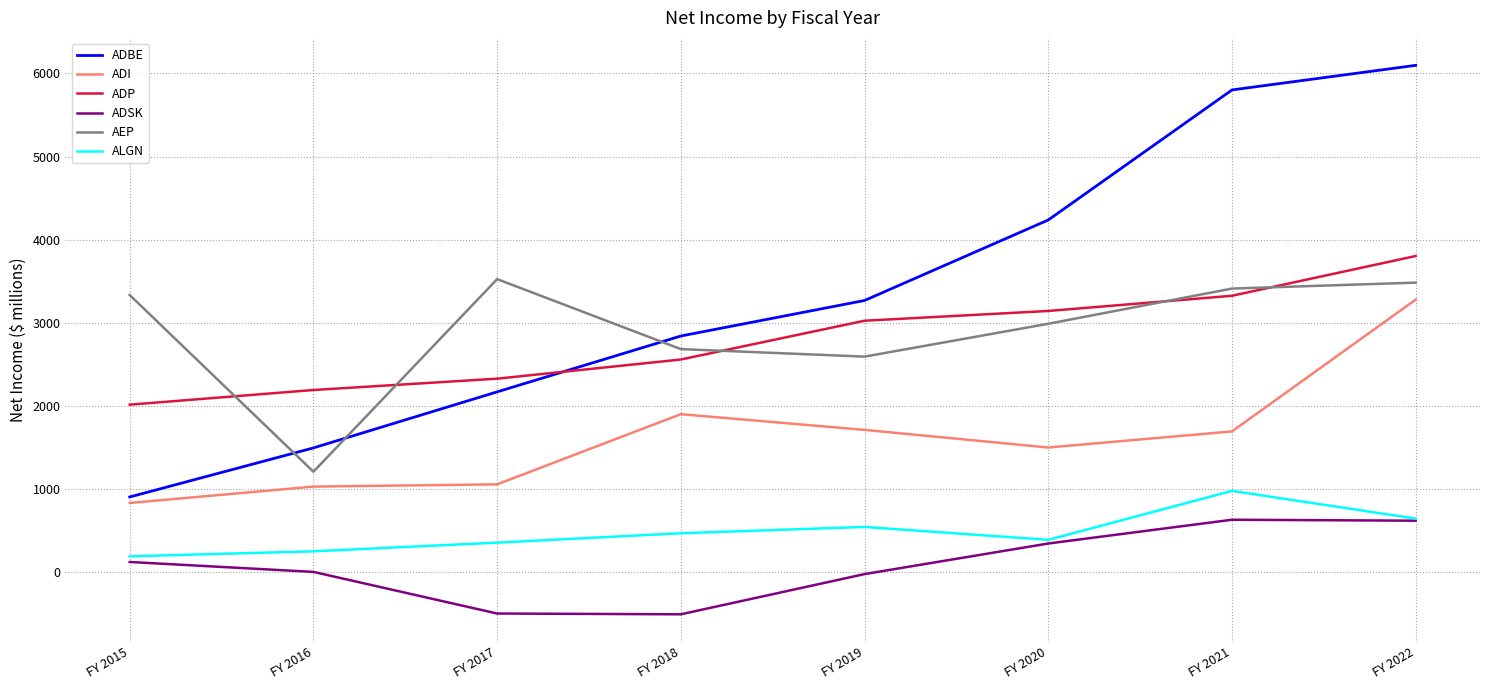

In ADI, how many points are higher than both neighbors (excluding endpoints)?

1